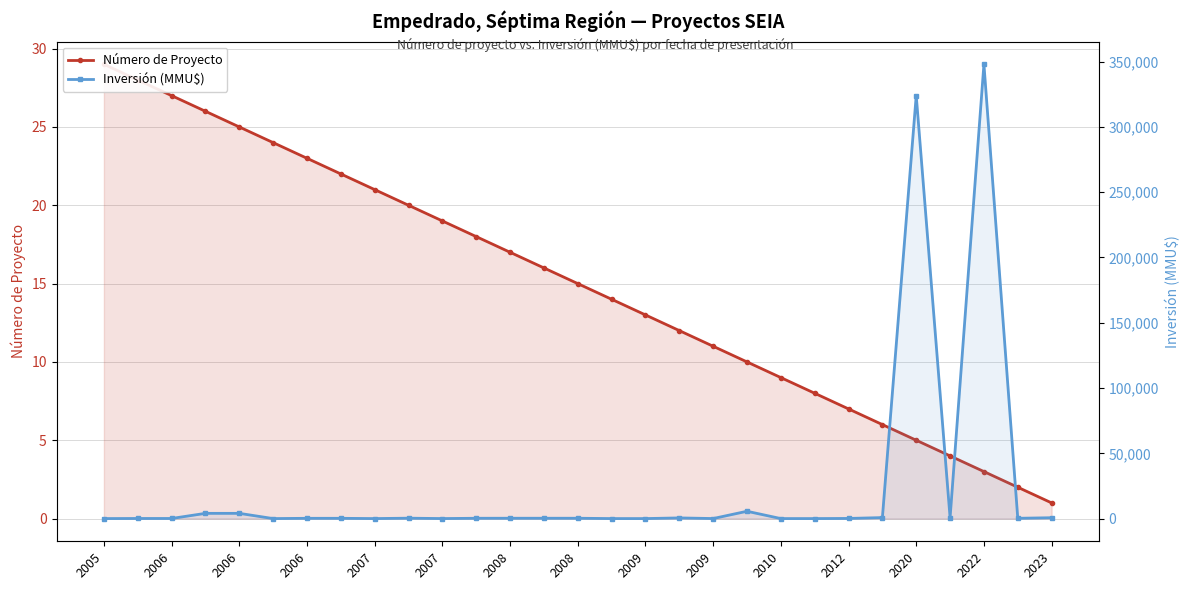

True or false: Número de Proyecto has a value of 5 at 16.

False